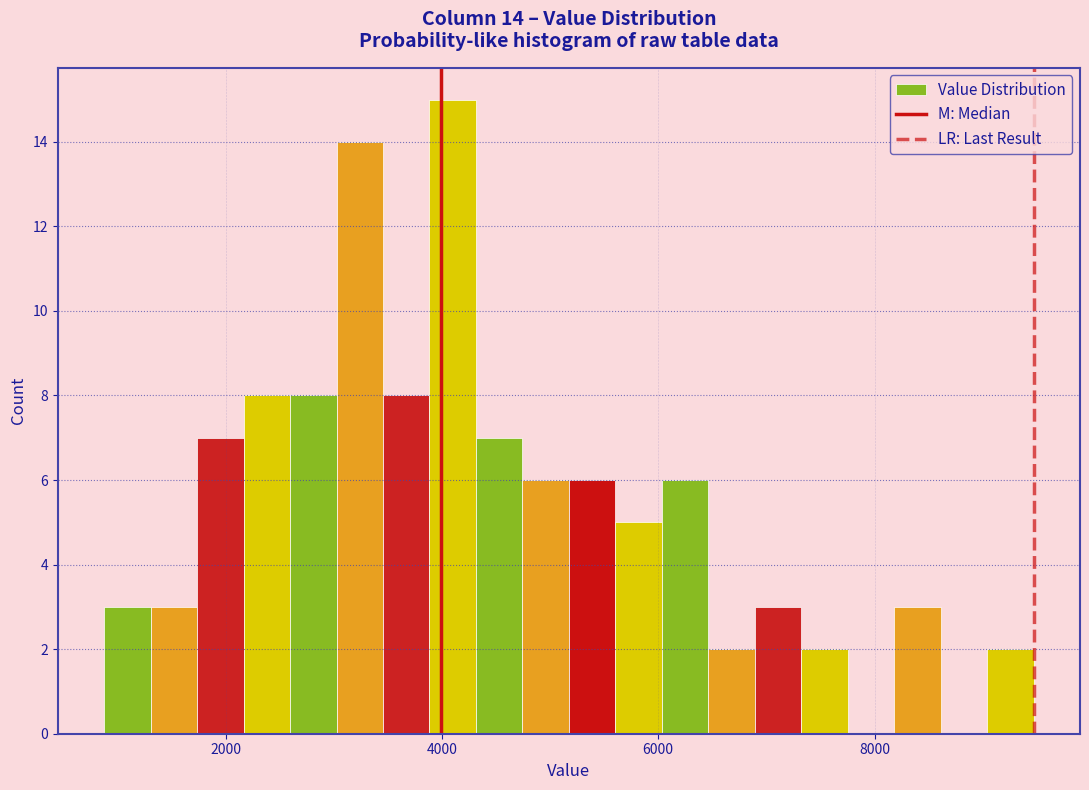

Around what value on the x-axis is the tallest bar? Give the approximate position of its centre, as read against the axis.

4000